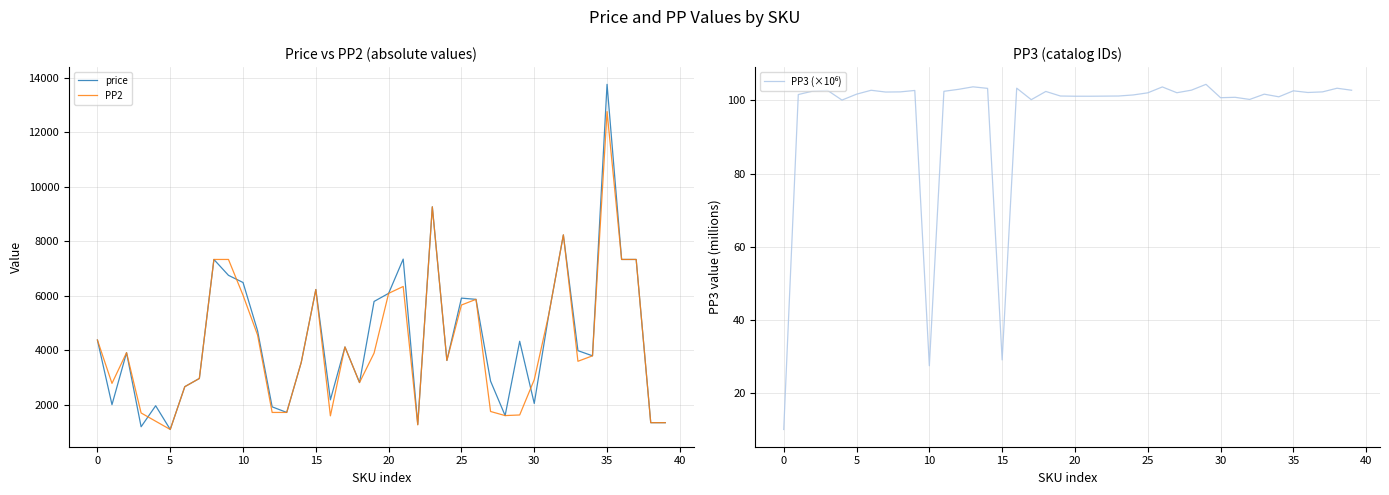

True or false: price and PP2 cross at least once.

True